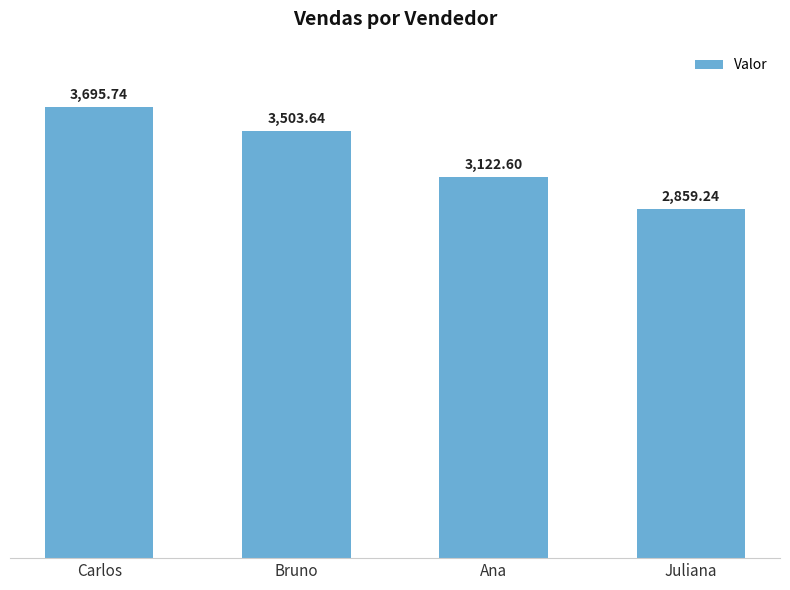

Reading left to right, transcribe all the data shown in this chart.

3695.7	3503.6	3122.6	2859.2